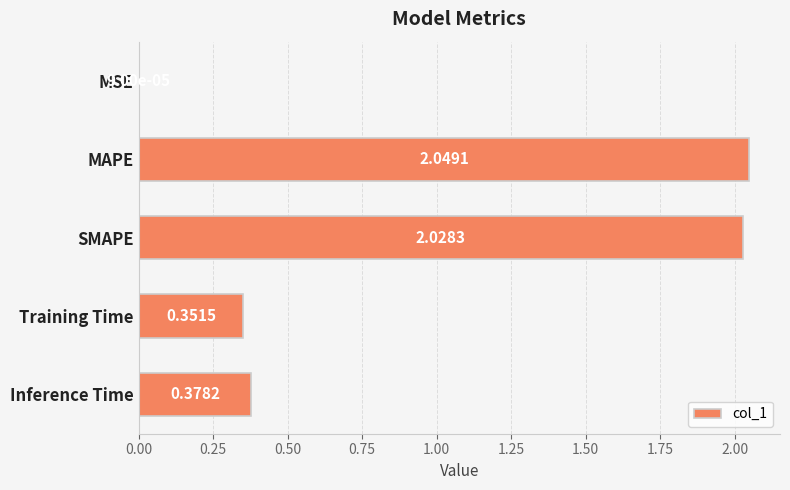

Which has a higher value, SMAPE or Training Time?

SMAPE